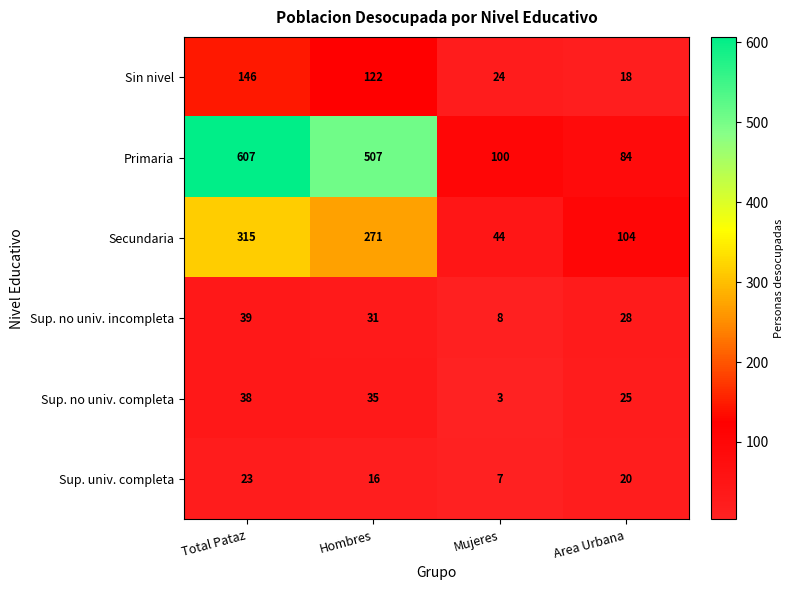

At Mujeres, list the series in order from largest to smallest.

Primaria, Secundaria, Sin nivel, Sup. no univ. incompleta, Sup. univ. completa, Sup. no univ. completa